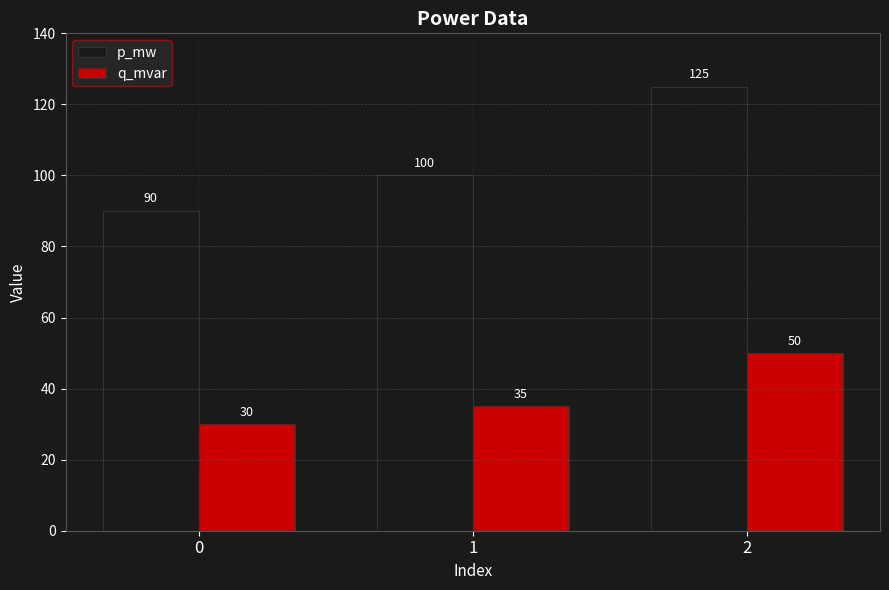

Rank the series at 0 from lowest to highest value.

q_mvar, p_mw